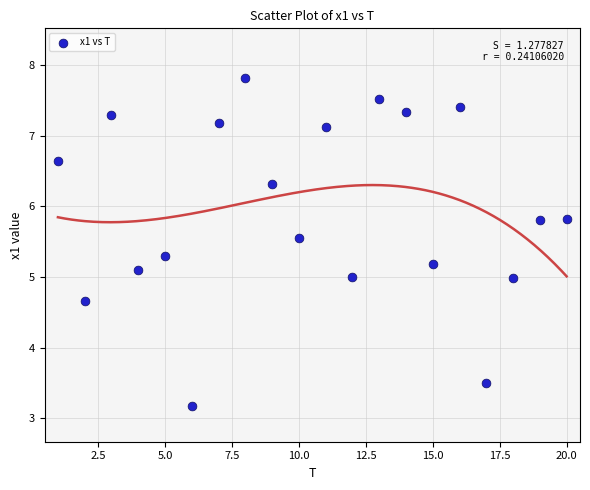

What is the range of X values (max minus min)?

19.0